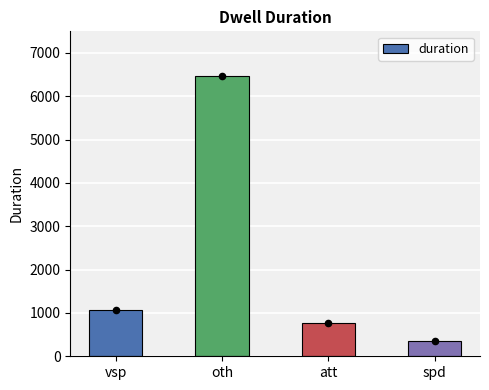

What is the change in value from vsp to oth?

+5410